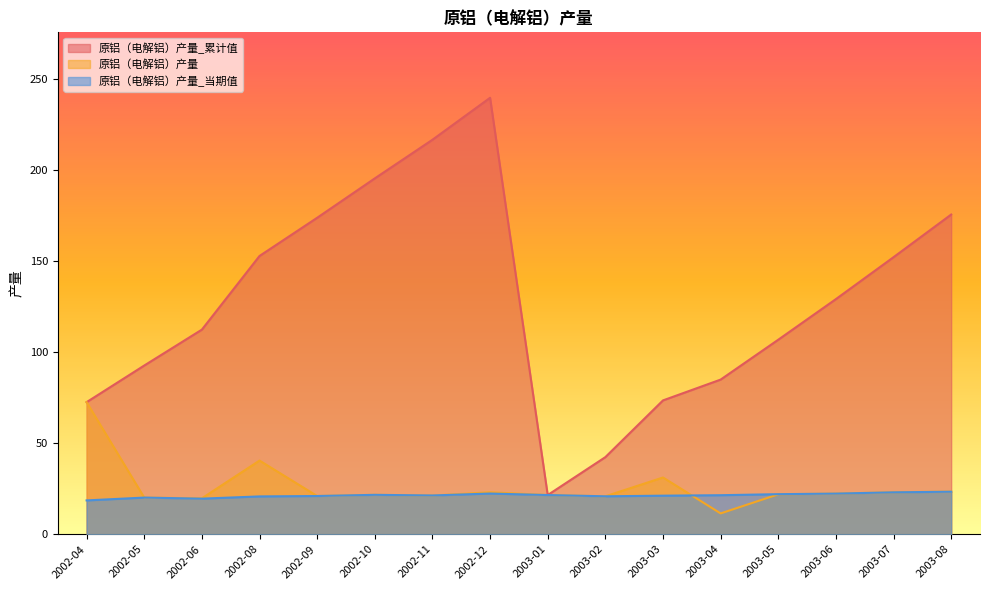

Where is the first local maximum for 原铝（电解铝）产量?

2002-08